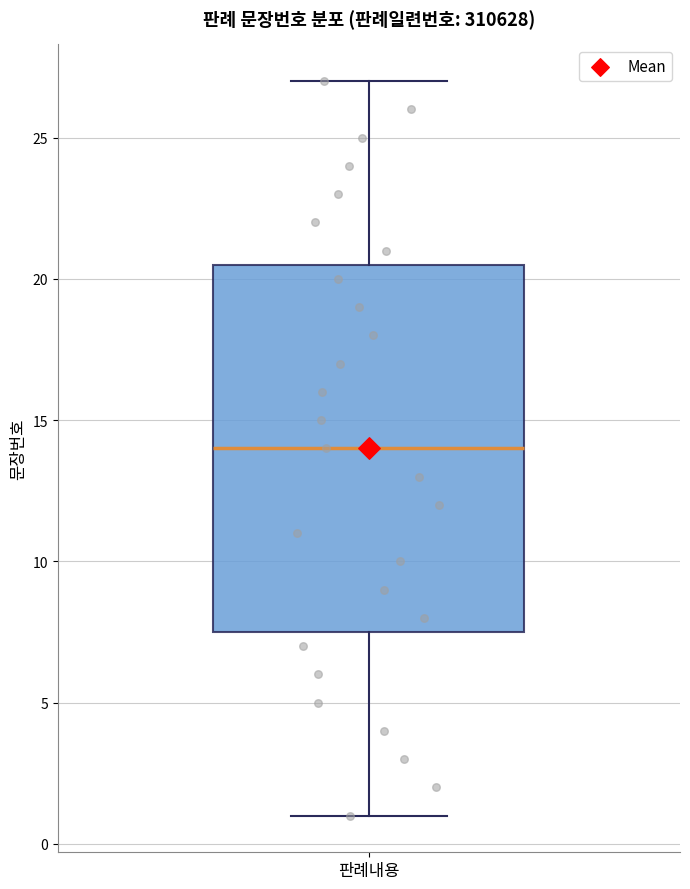

Transcribe this box plot: give where the median line is, the range the box spans, and where the two whiskers end, as read against the y-axis. The values are not printed on the chart, so give them approximately, as read against the axis.

median 14.0, box 7.5 to 20.5, whiskers 1.0 to 27.0